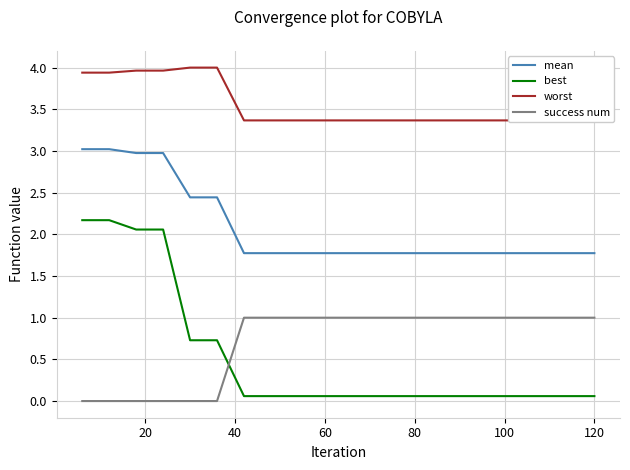

Count the number of data series in this chart.

4